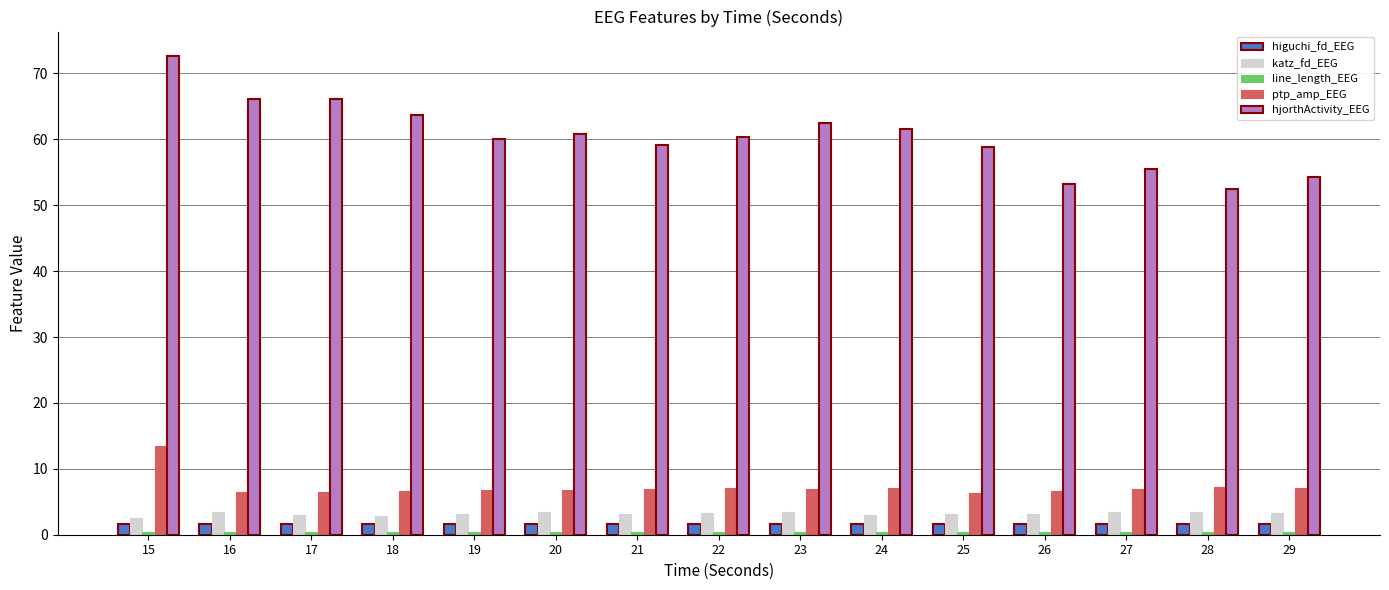

The hjorthActivity_EEG series shows 93.3 at 29. True or false?

False